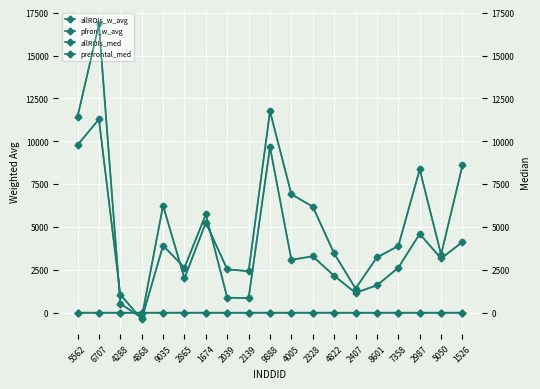

Which series changed the most between 2039 and 8601?

allROIs_median